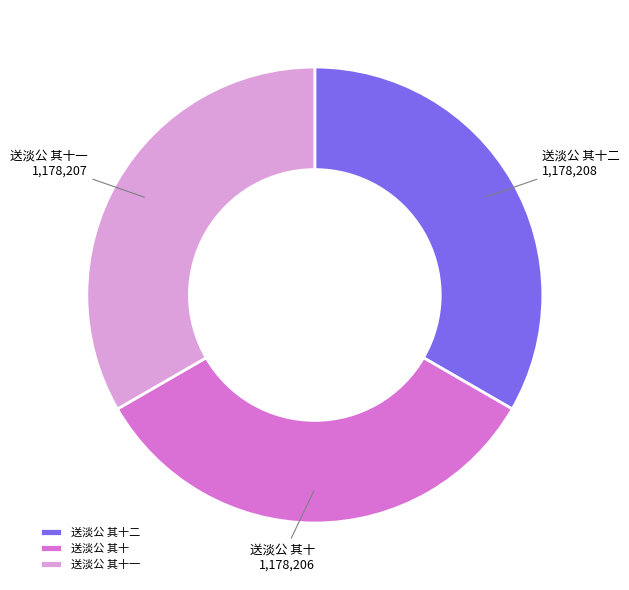

Approximately how many times larger is the value at 送淡公 其十 compared to 送淡公 其十一?

1.0